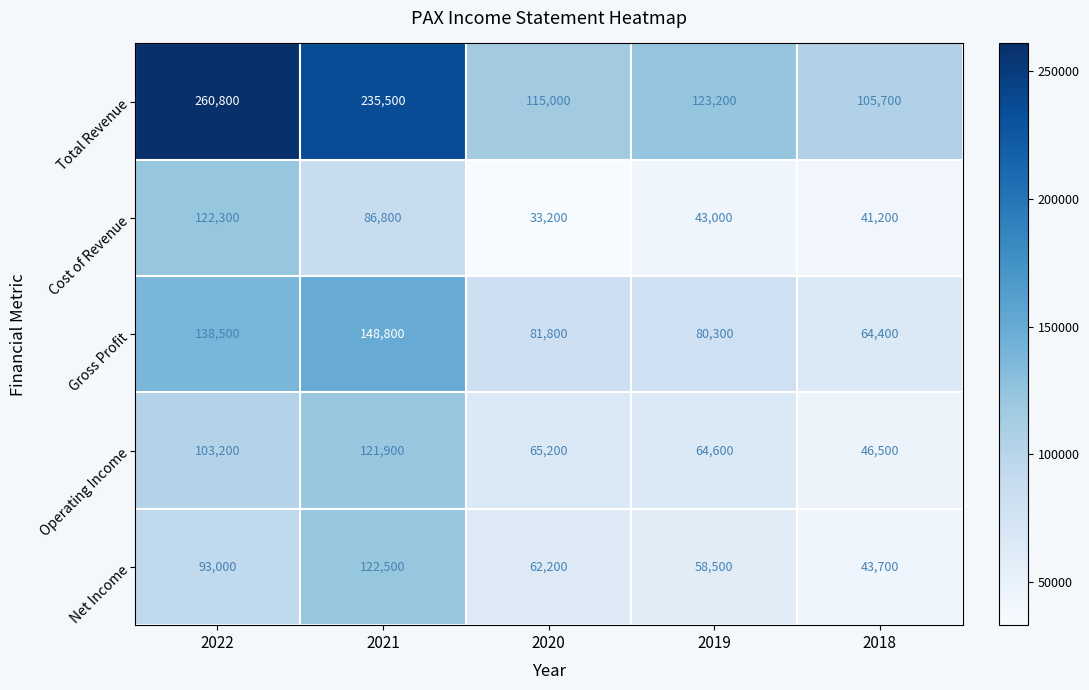

Where does the Cost of Revenue series first go above 43000?

2022